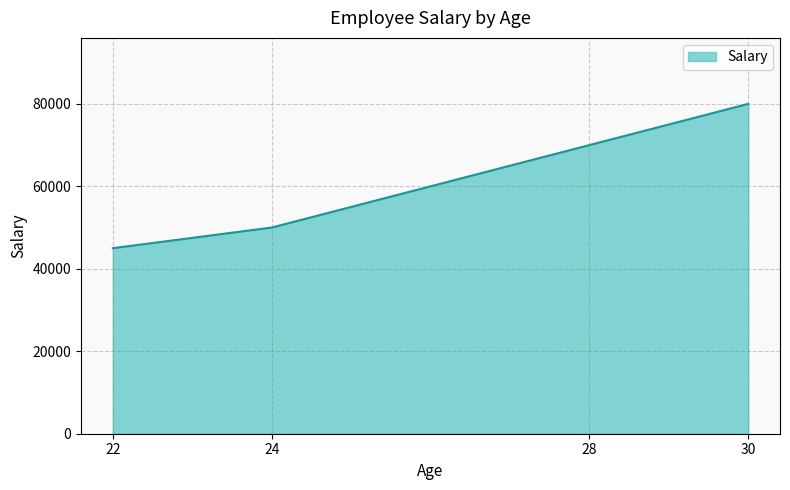

List the labels in order of value, smallest first.

22, 24, 28, 30